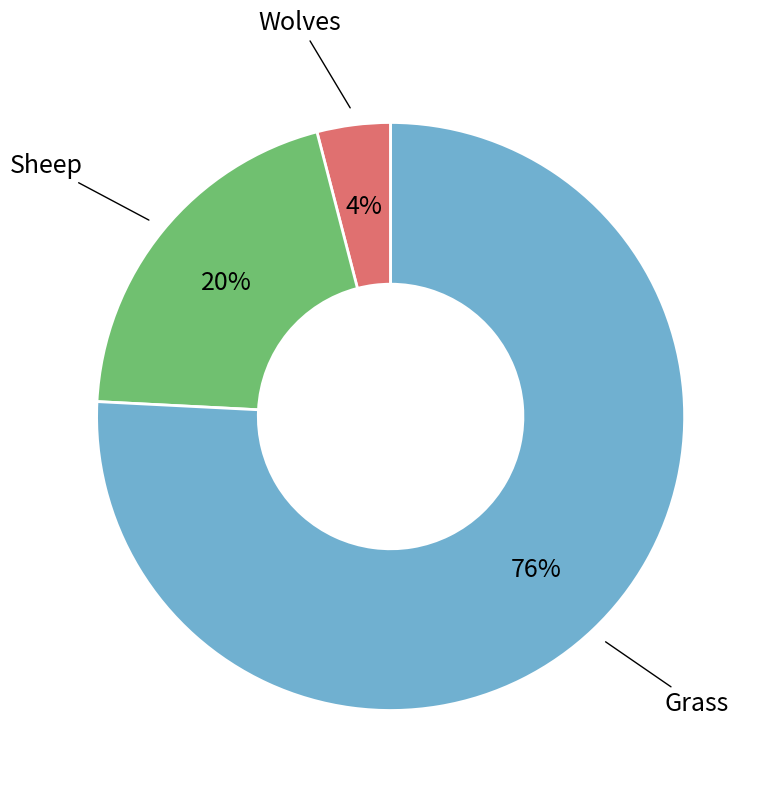

Rank the categories by value from lowest to highest.

Wolves, Sheep, Grass